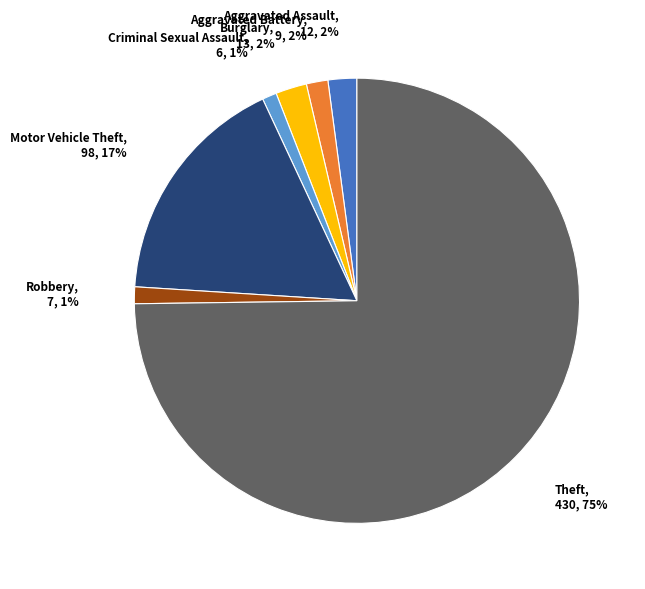

Does any single category account for the majority?

Yes